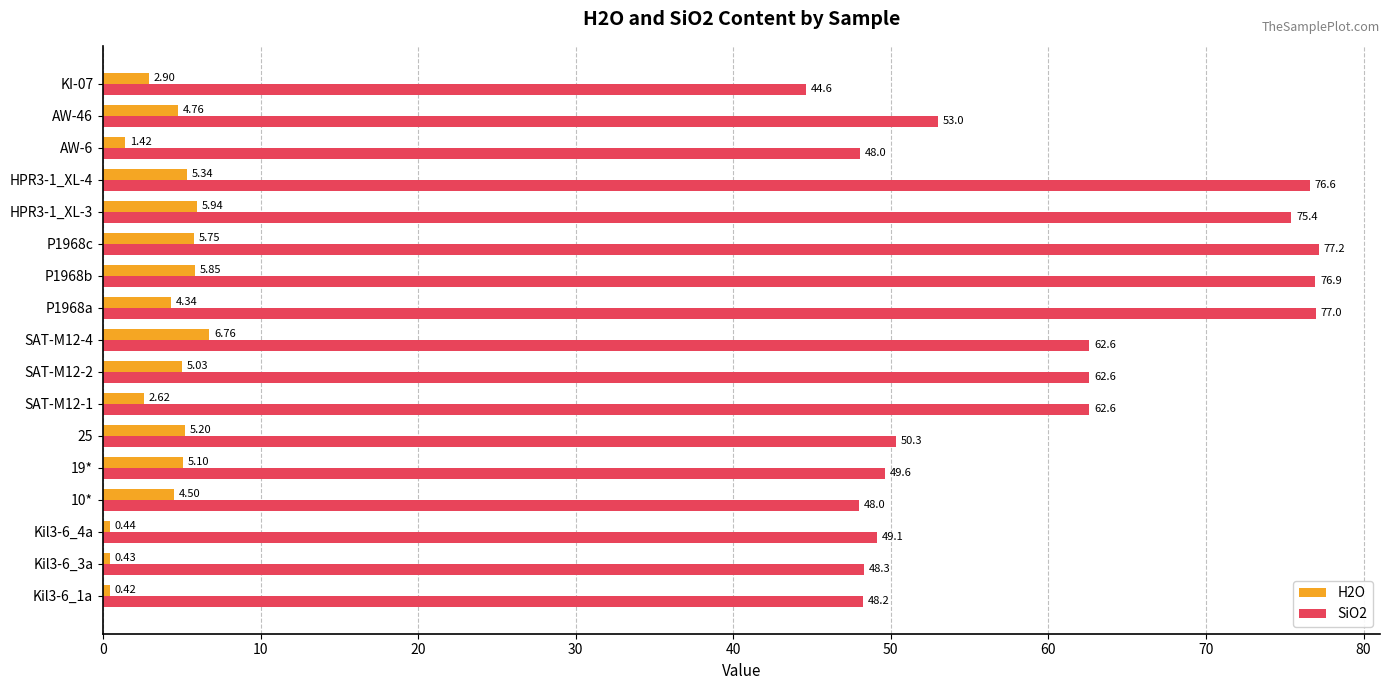

Which category has the highest value in the SiO2 series?

P1968c